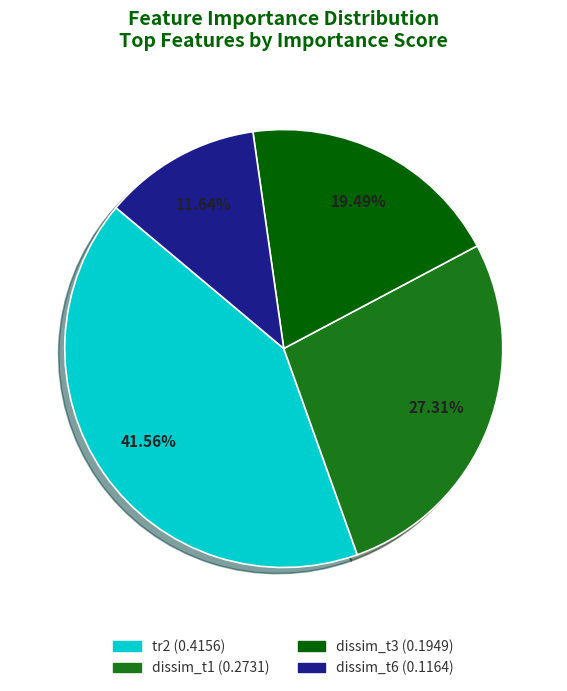

Which category has the smallest portion of the pie?

dissim_t6